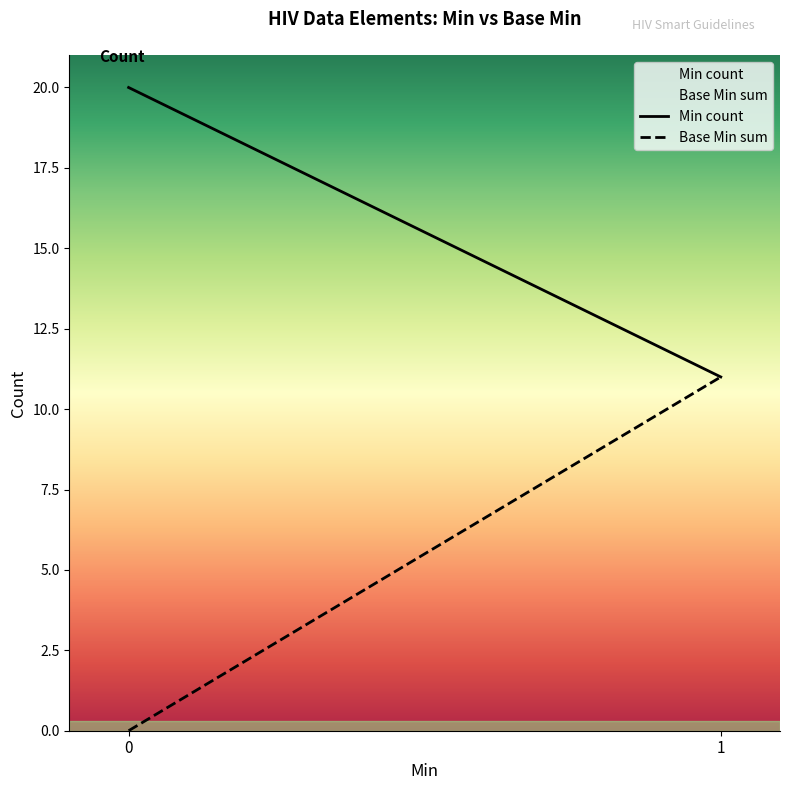

Which category has the lowest value in the Min count series?

1